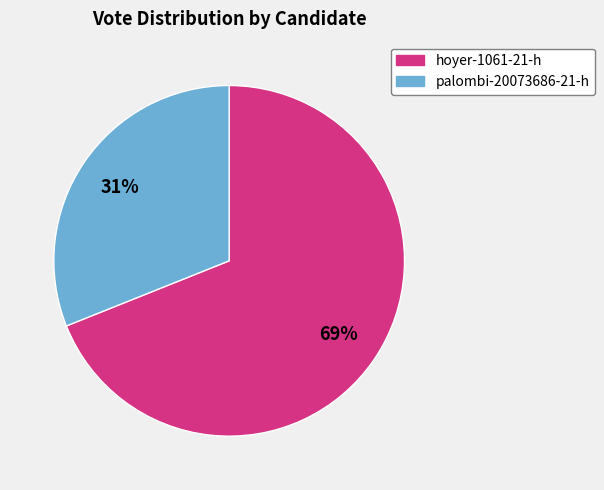

Is it true that palombi-20073686-21-h is 31% of the pie?

True